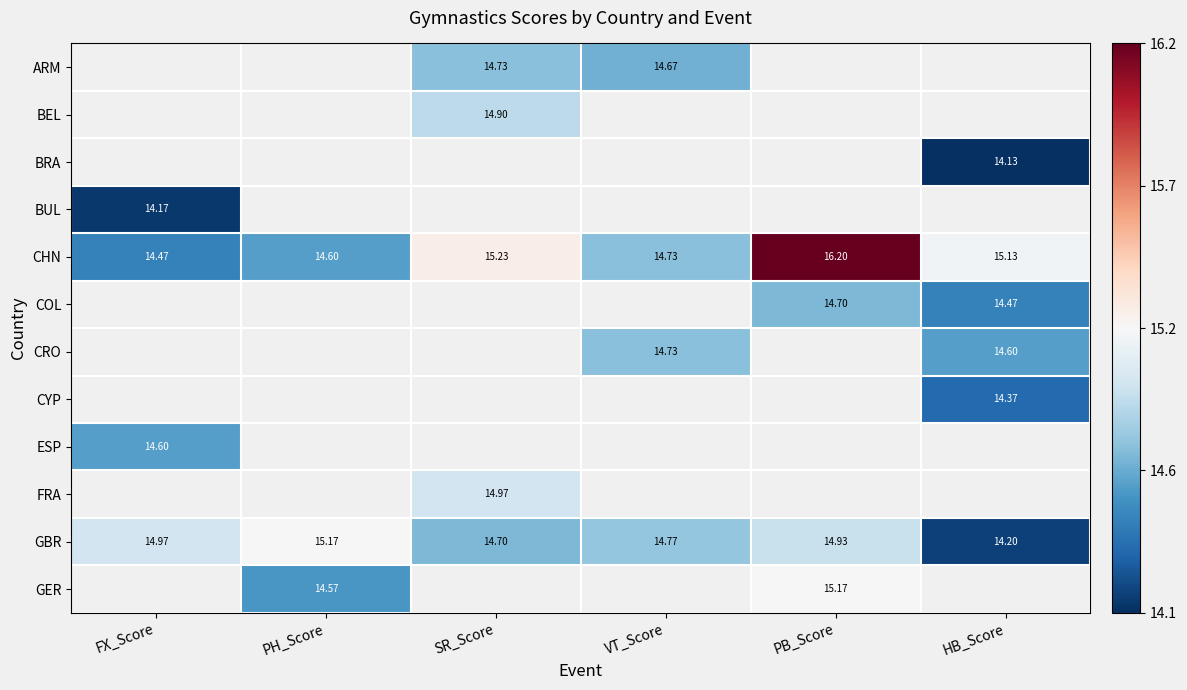

How many distinct data groups are displayed?

12